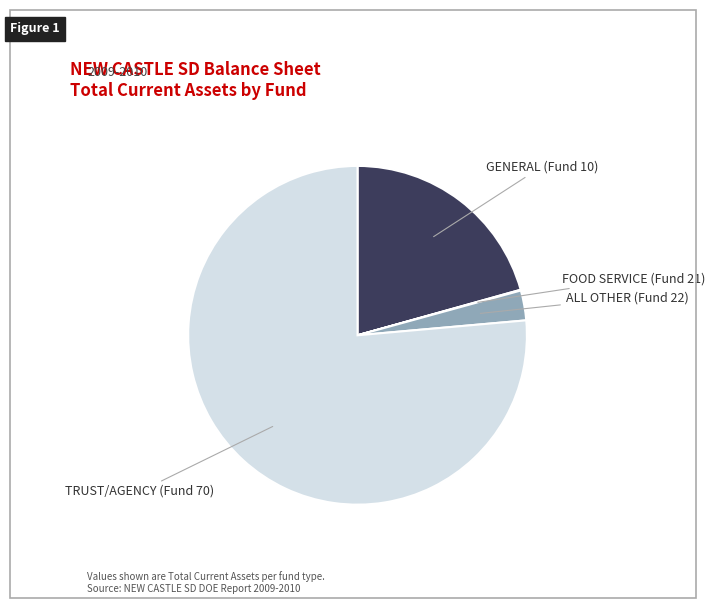

Is there any slice that represents more than half of the pie?

Yes